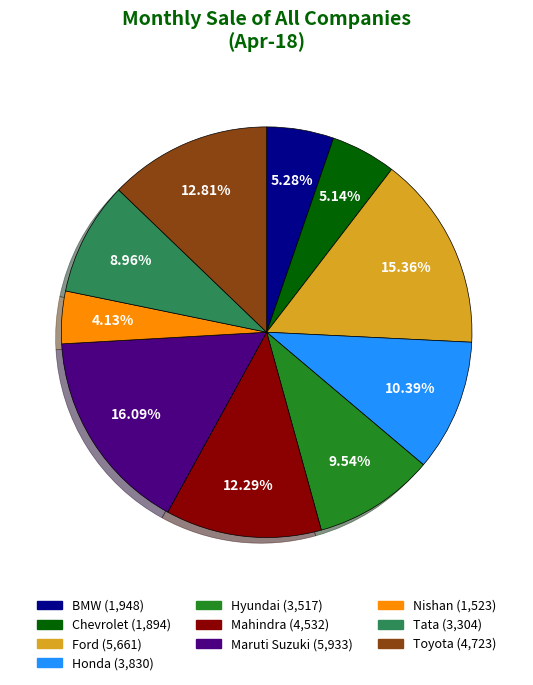

True or false: Maruti Suzuki accounts for 29% of the total.

False